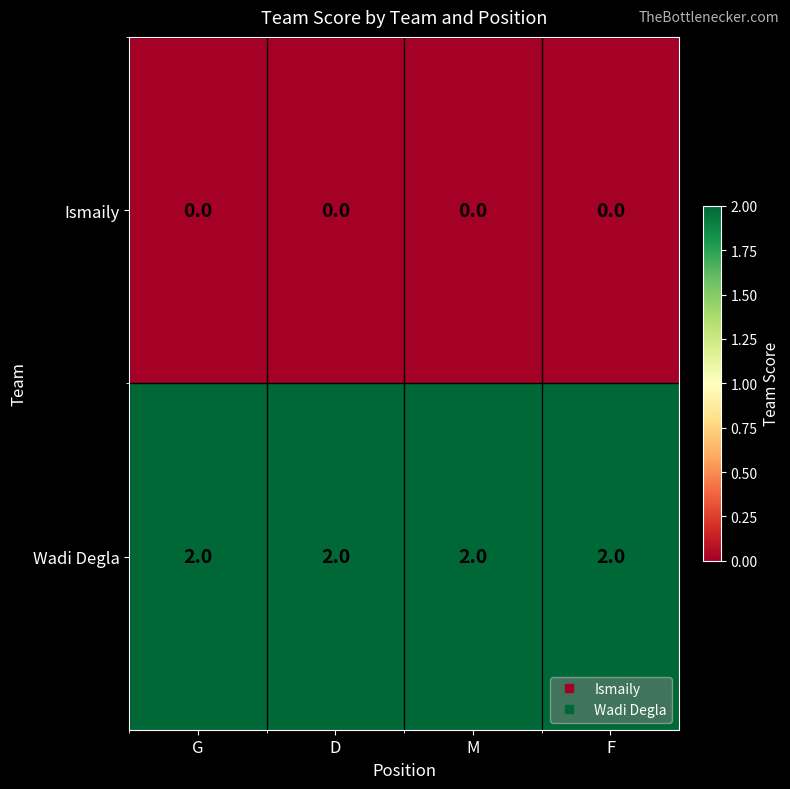

At how many categories does at least one series exceed 0?

4